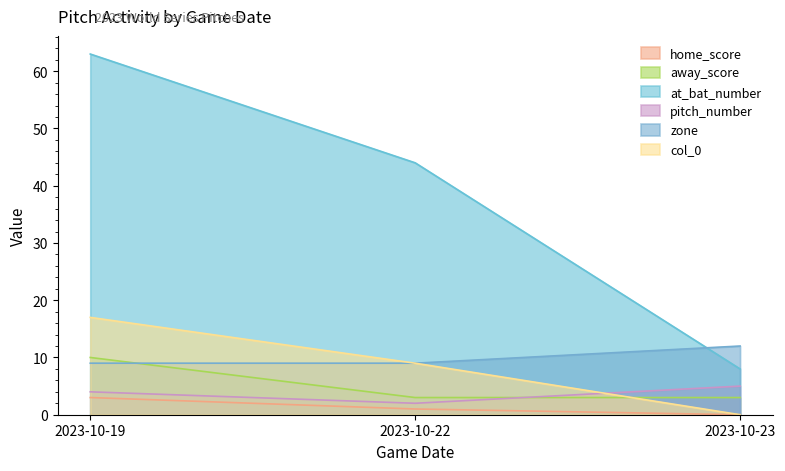

Which label corresponds to the largest value in the chart?

2023-10-19